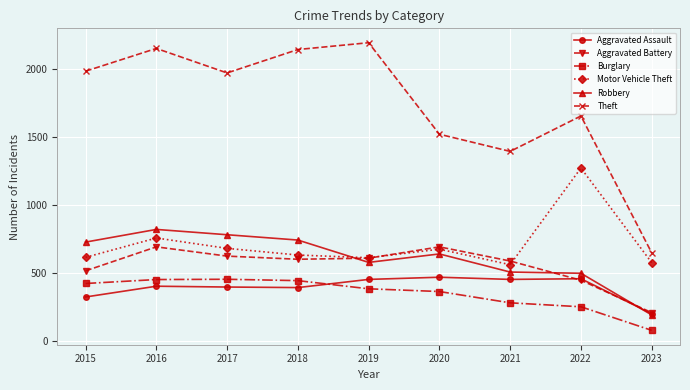

What is the value of the Burglary point at the 3rd from the left?

453